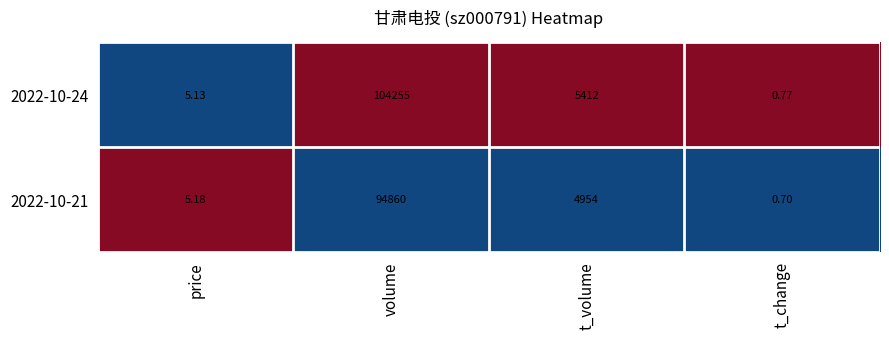

Where does the 2022-10-24 series first go above 5412?

volume